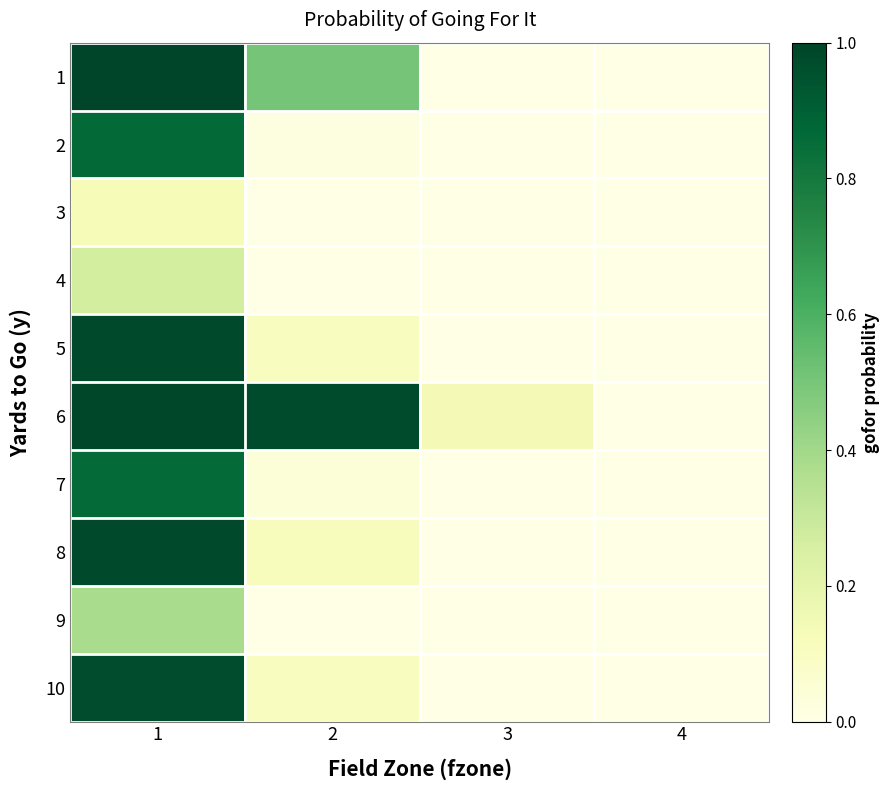

Rank the series by their maximum value, from lowest to highest.

3, 4, 9, 7, 2, 10, 8, 5, 6, 1